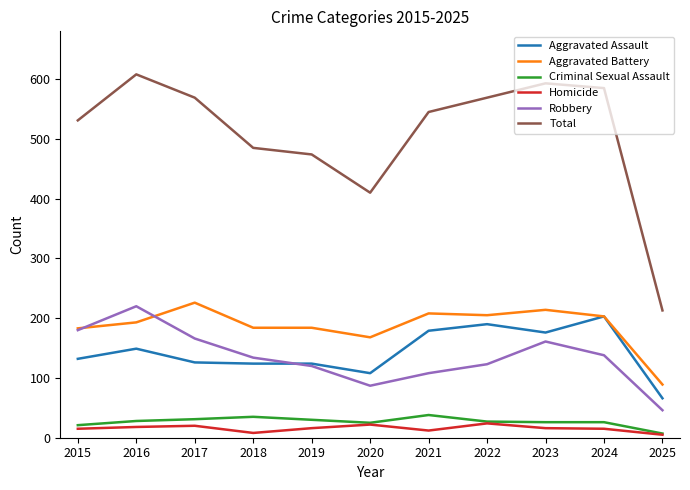

What is the minimum value for Homicide?

5